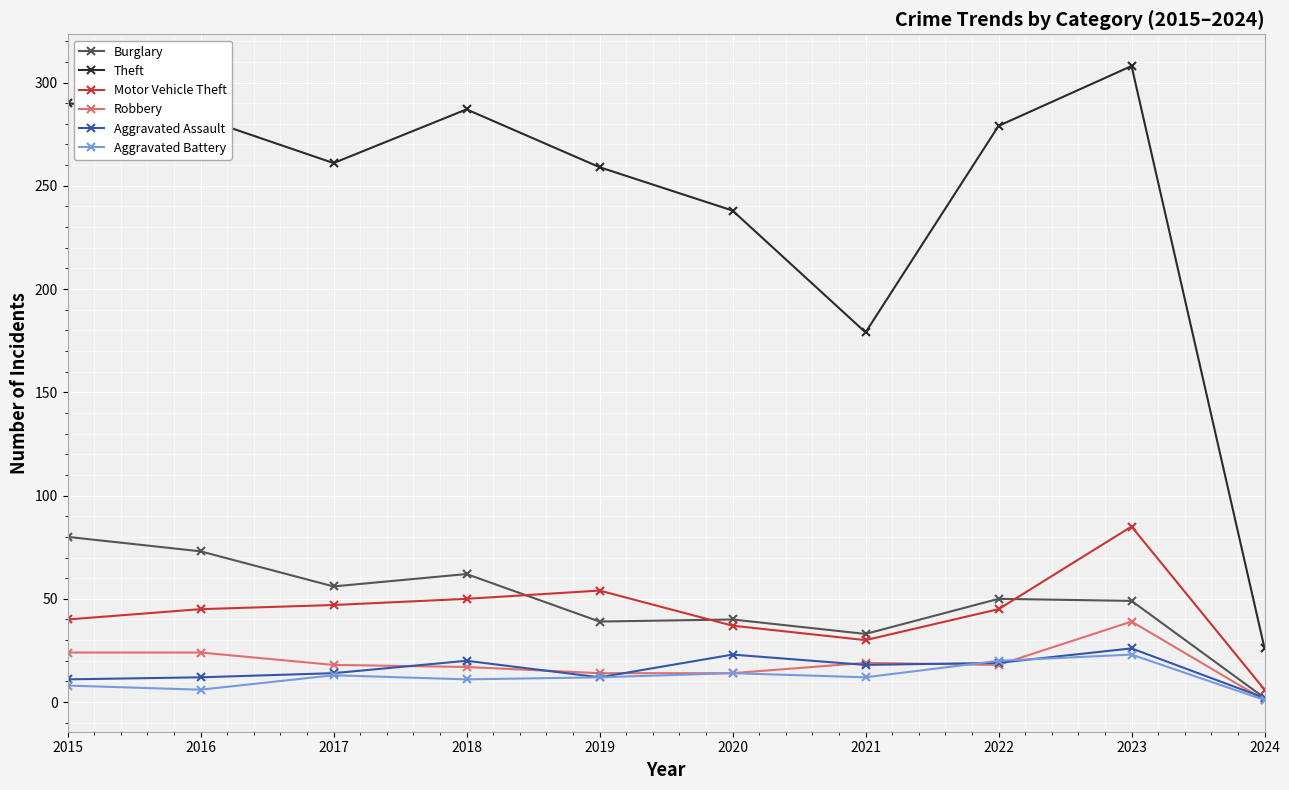

True or false: Robbery has more than 0 interior local peaks.

True